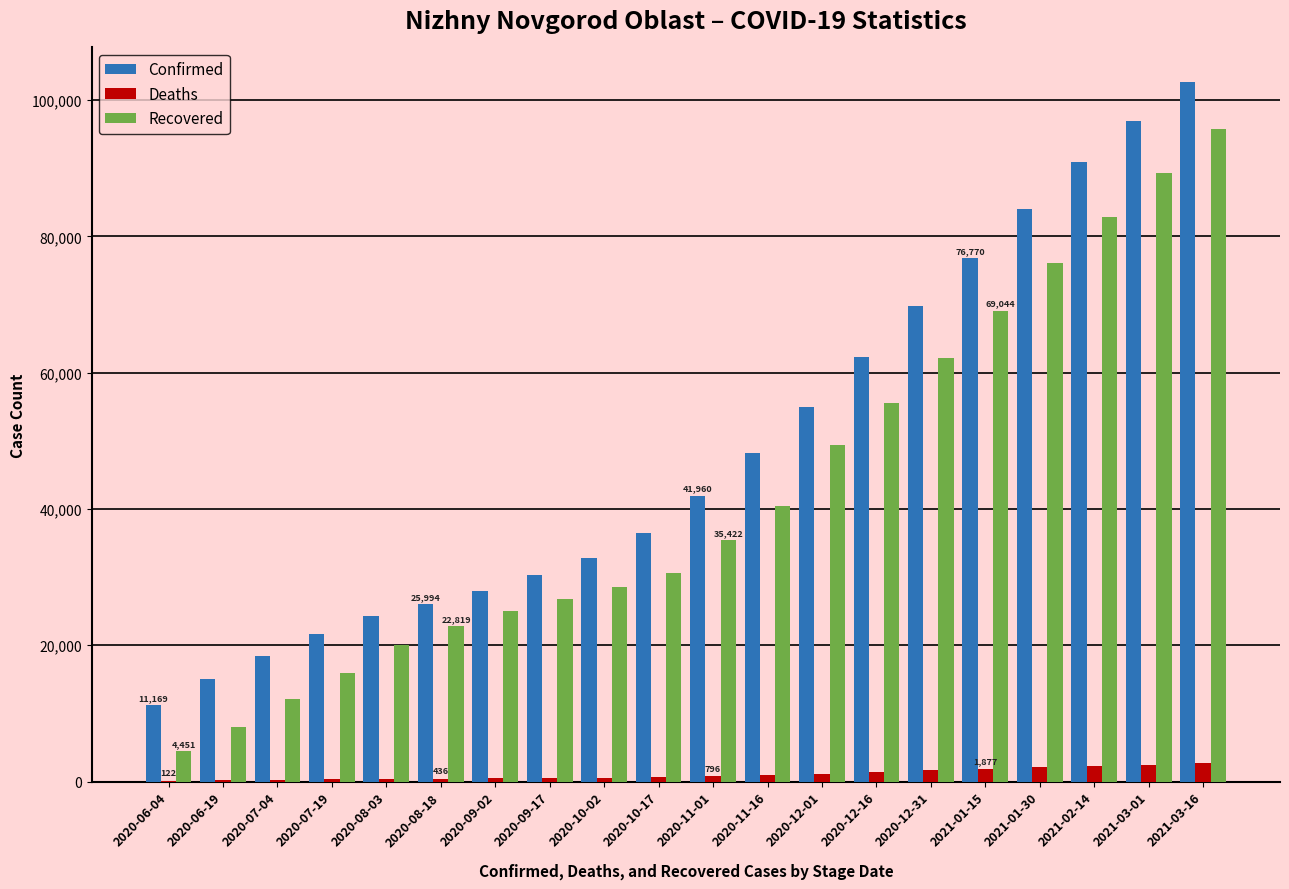

What is the sum of all Deaths values?

21414